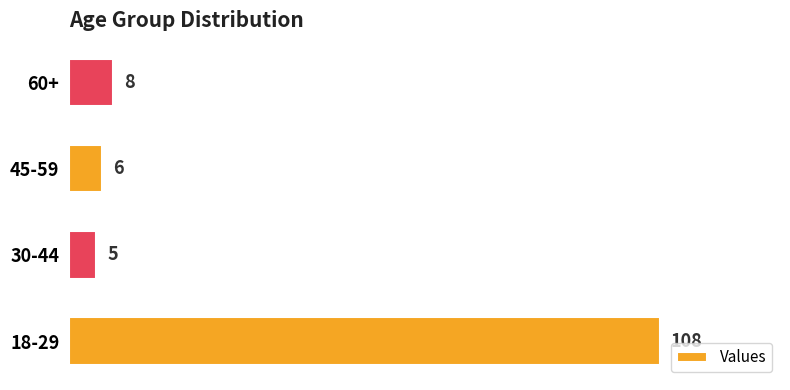

List the labels in order of value, largest first.

18-29, 60+, 45-59, 30-44